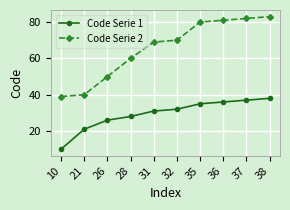

Which category has the lowest value across all series?

10